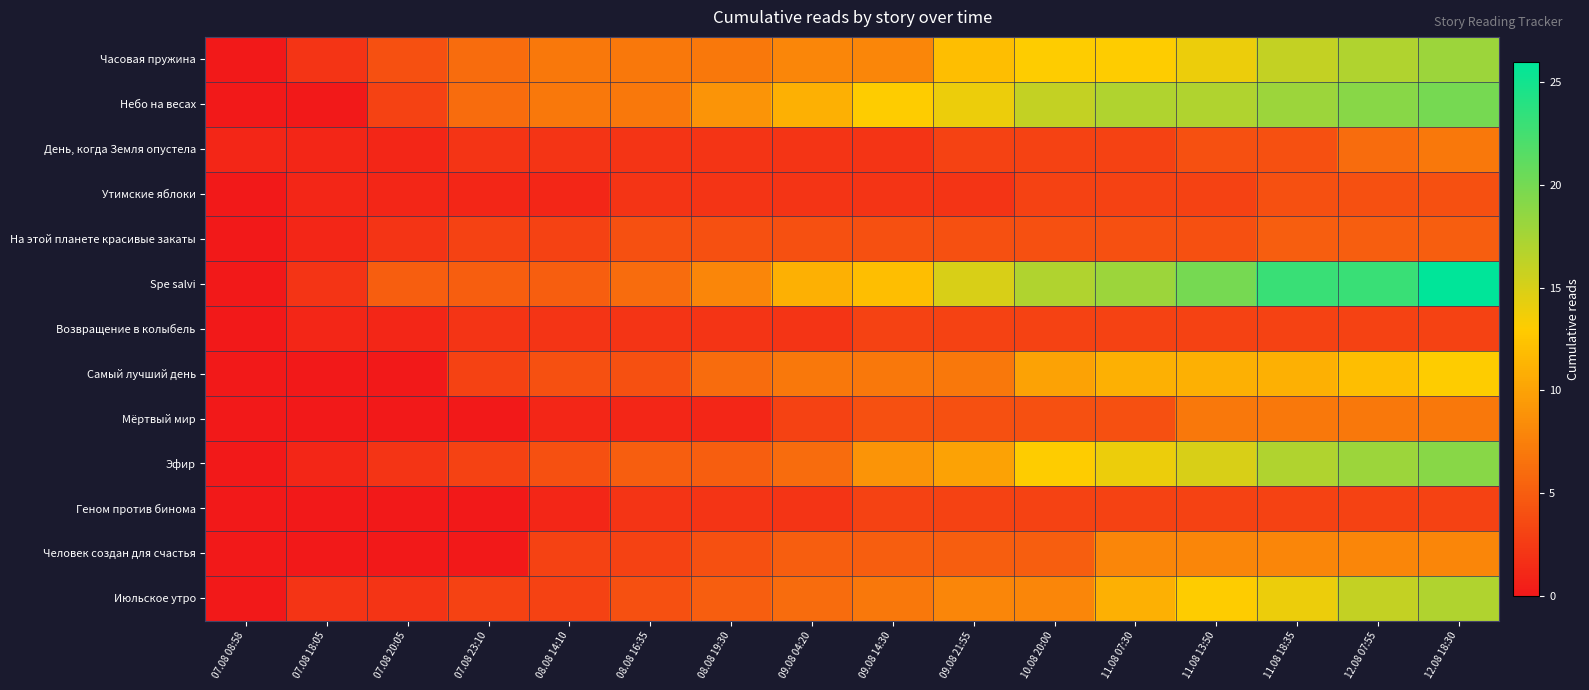

At 11.08 13:50, list the series in order from largest to smallest.

Spe salvi, Небо на весах, Эфир, Часовая пружина, Июльское утро, Самый лучший день, Человек создан для счастья, Мёртвый мир, День, когда Земля опустела, На этой планете красивые закаты, Утимские яблоки, Возвращение в колыбель, Геном против бинома